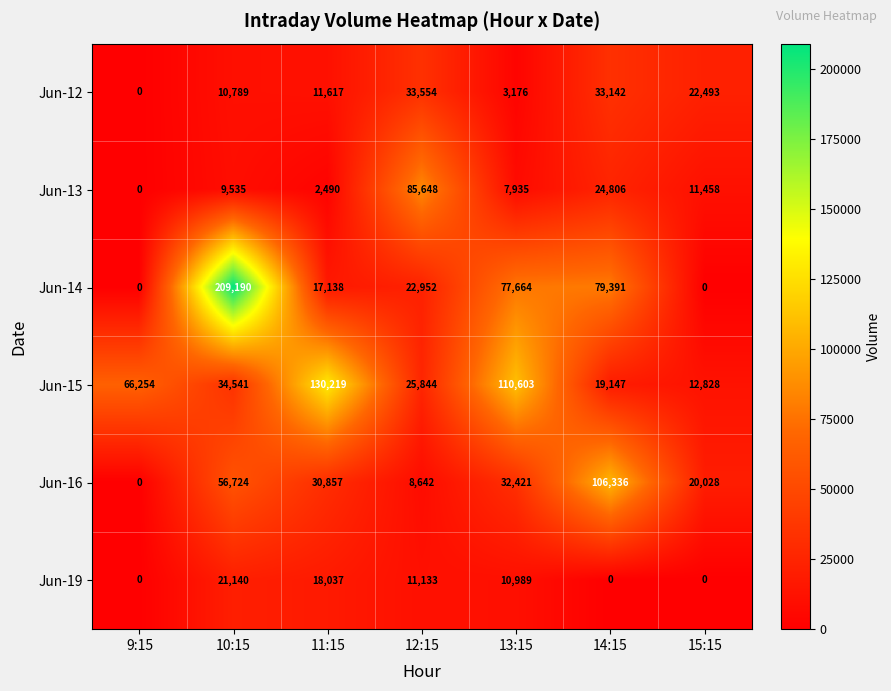

What is the difference between the maximum and second lowest values in the Jun-15 series?

111072